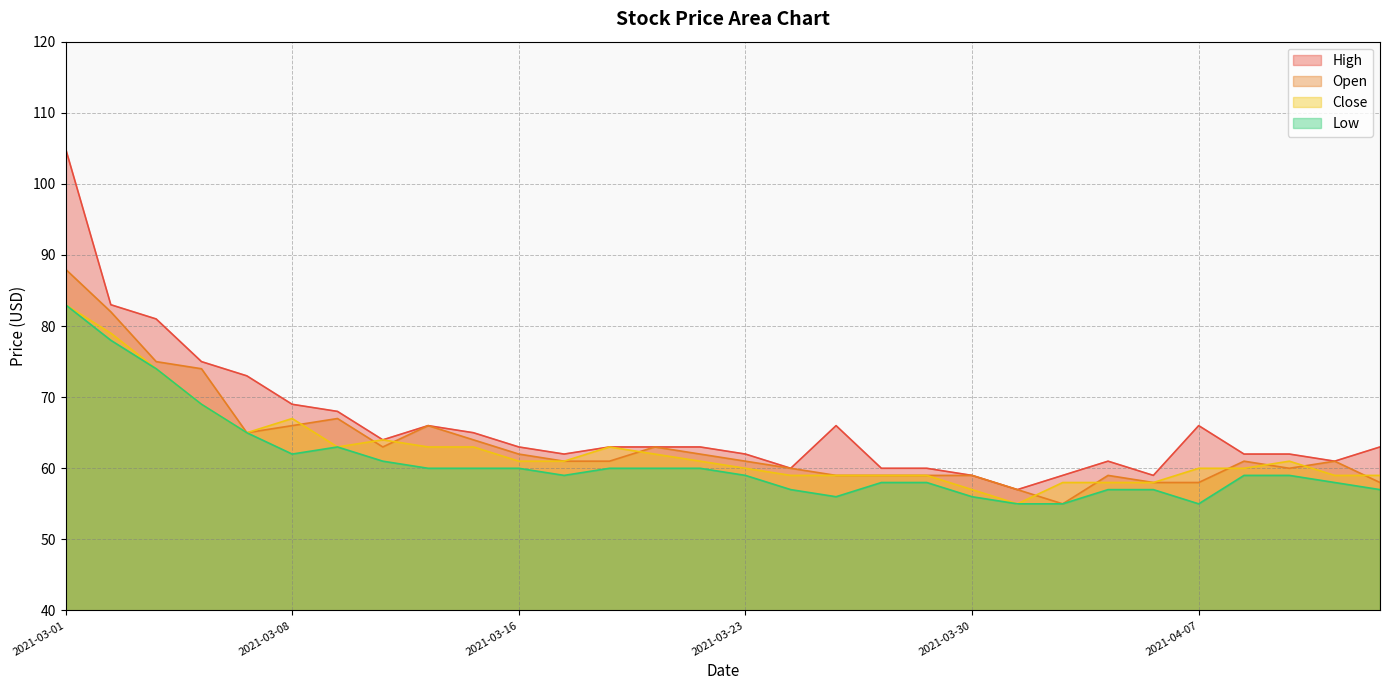

At which category does Close reach its first local peak?

2021-03-08